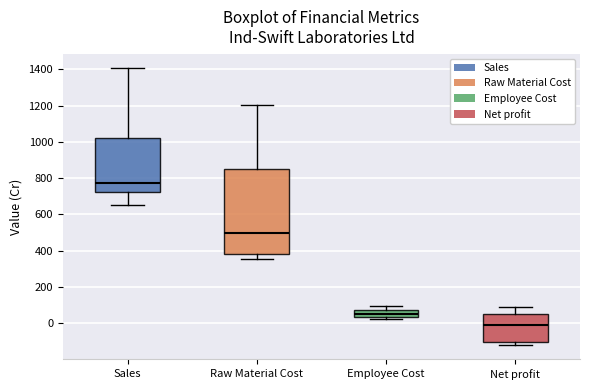

Which box has the lowest median line?

Net profit